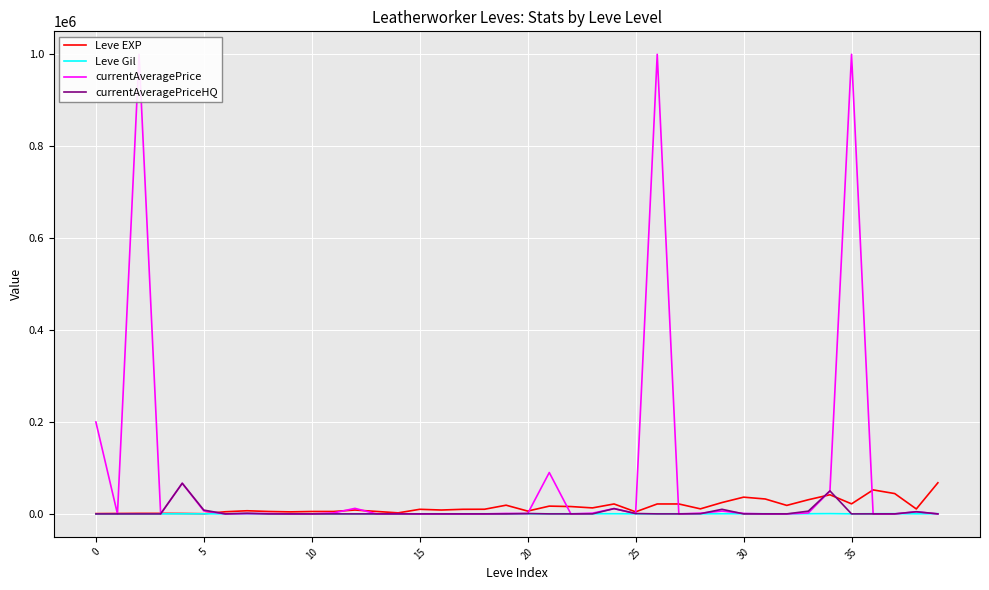

Is it true that currentAveragePrice equals 1000 at 30?

True